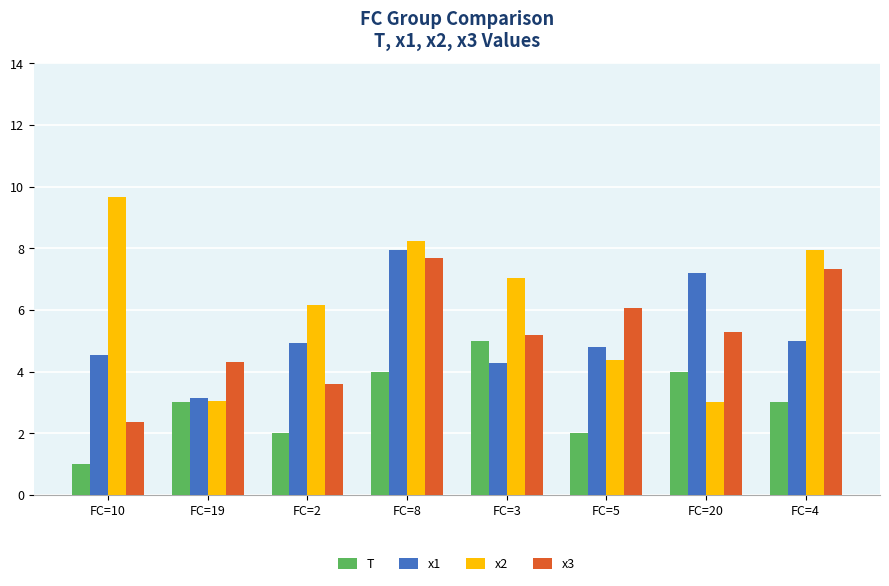

What is the smallest value displayed?

1.0